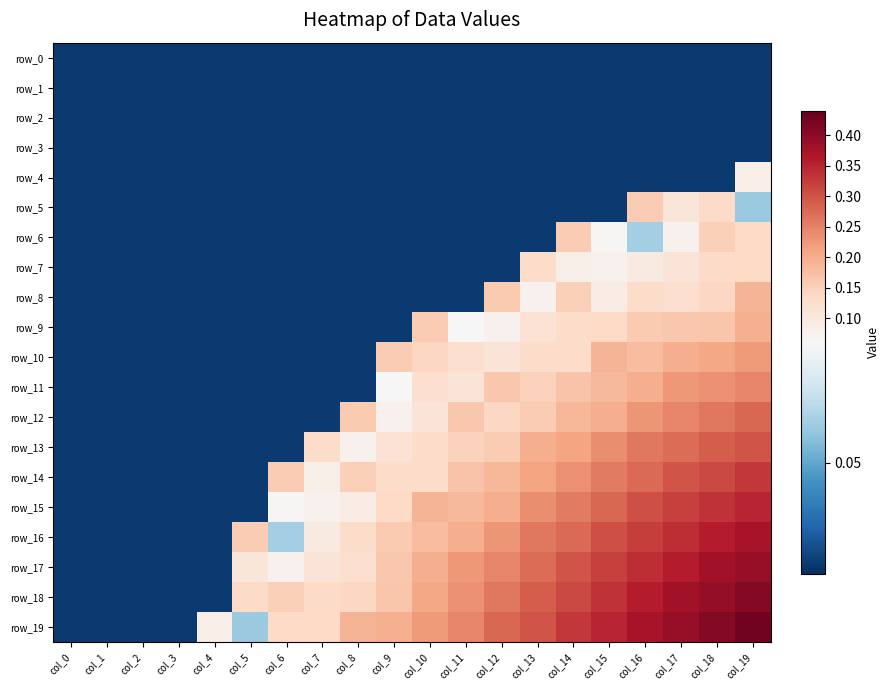

What is the difference between the second highest and second lowest values in the row_17 series?

0.3